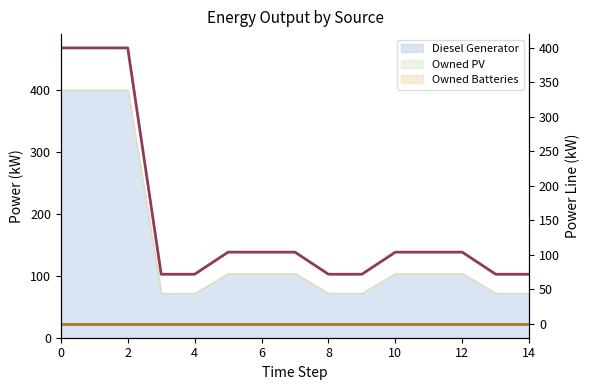

Which series has the largest total across all categories?

Diesel Generator